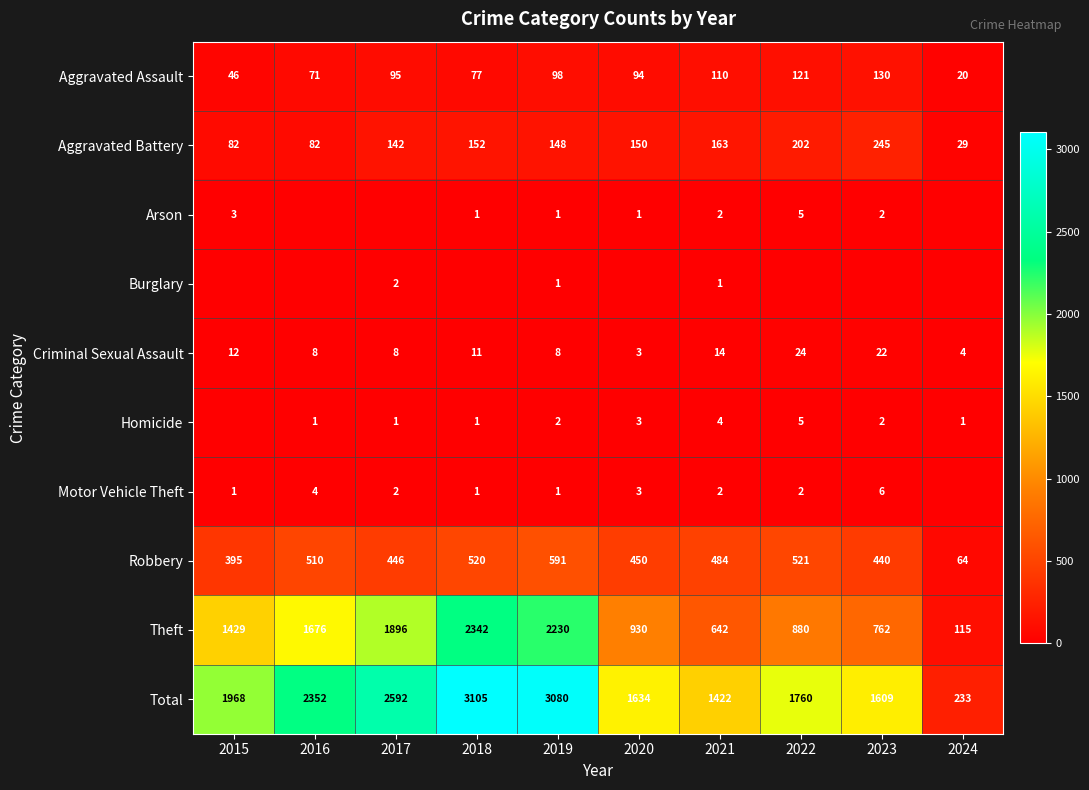

The value of Burglary at 2021 is 0. True or false?

False